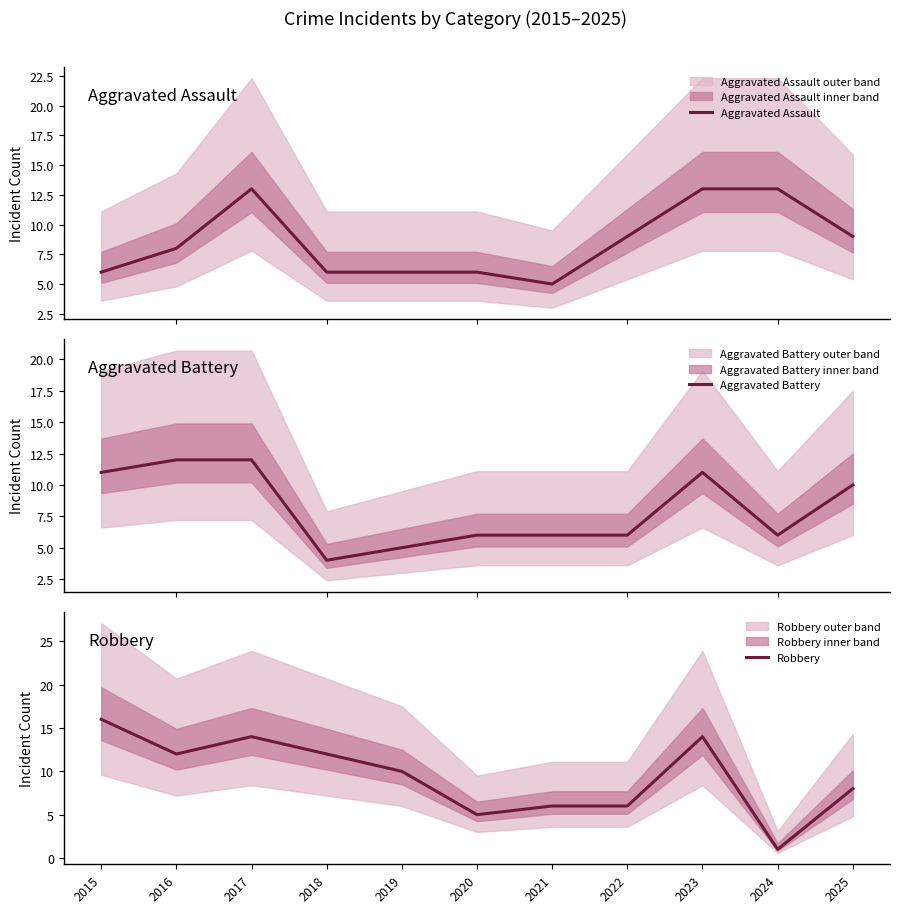

What is the value of the Aggravated Battery point at the 1st from the left?

11